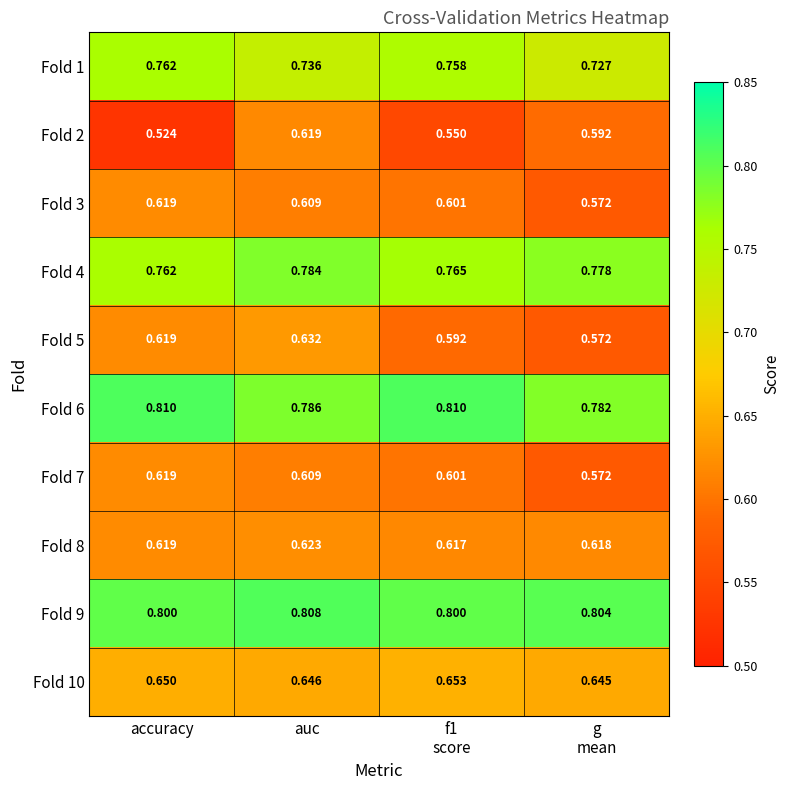

Is the value of Fold 5 at auc greater than the value of Fold 2 at accuracy?

Yes